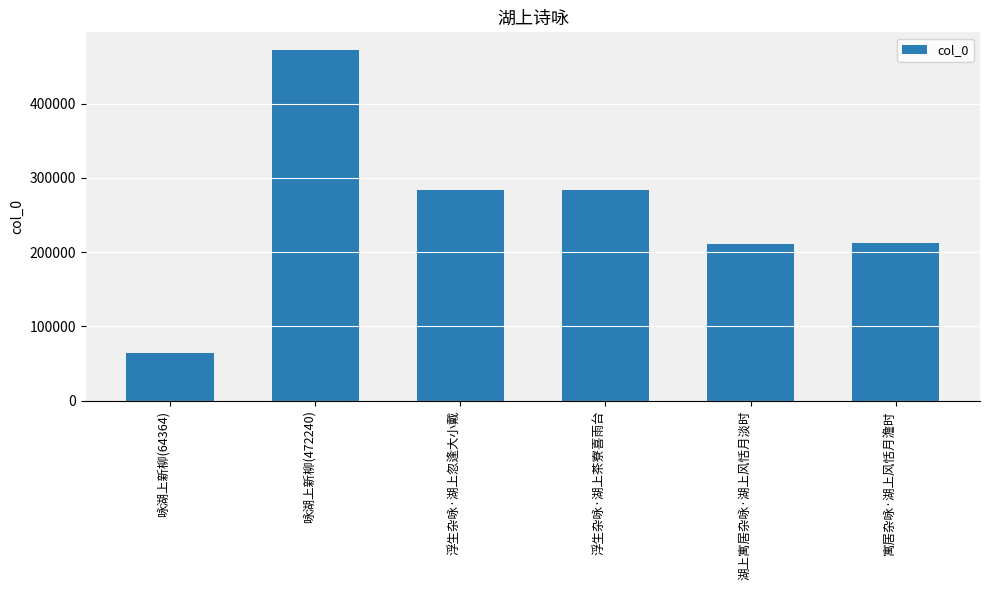

What is the sum of all values?

1527385